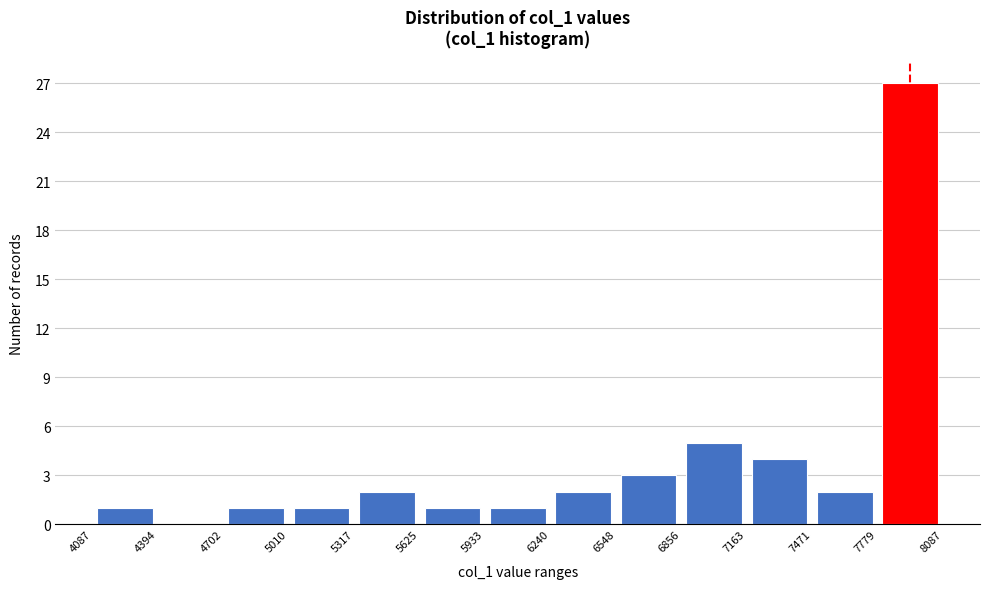

Reading left to right, list every bar in this chart as the range it spans on the x-axis followed by its height. The values are not printed on the chart, so give them approximately, as read against the axis.

4087 to 4394: 1
4394 to 4702: 0
4702 to 5010: 1
5010 to 5317: 1
5317 to 5625: 2
5625 to 5933: 1
5933 to 6240: 1
6240 to 6548: 2
6548 to 6856: 3
6856 to 7163: 5
7163 to 7471: 4
7471 to 7779: 2
7779 to 8087: 27